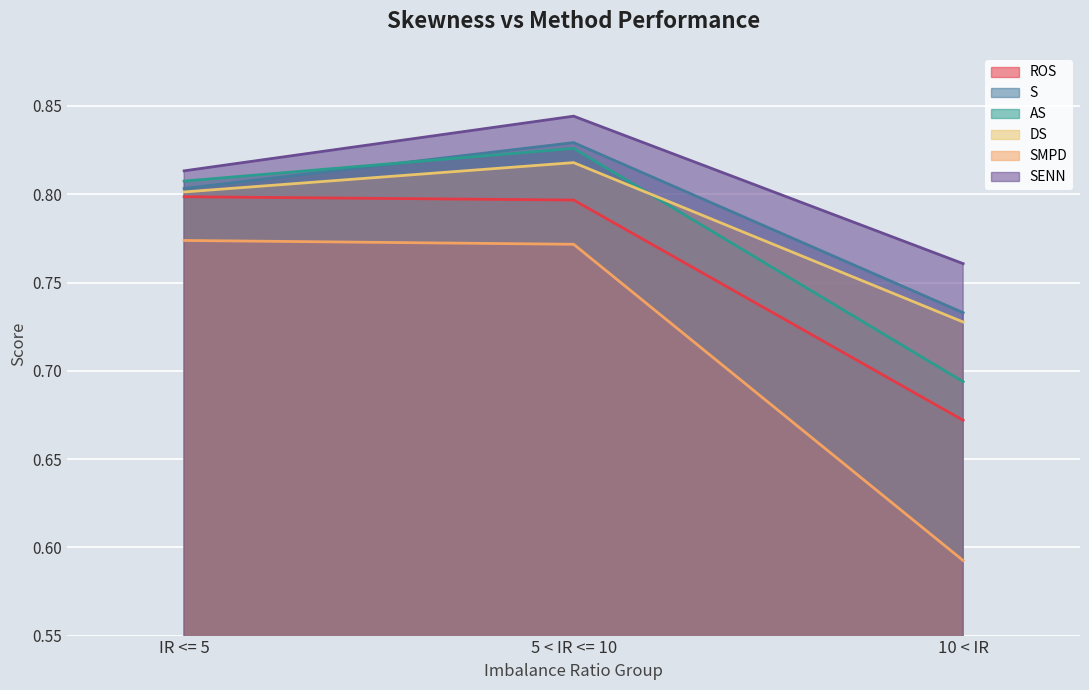

What are all the series names shown in the legend?

ROS, S, AS, DS, SMPD, SENN